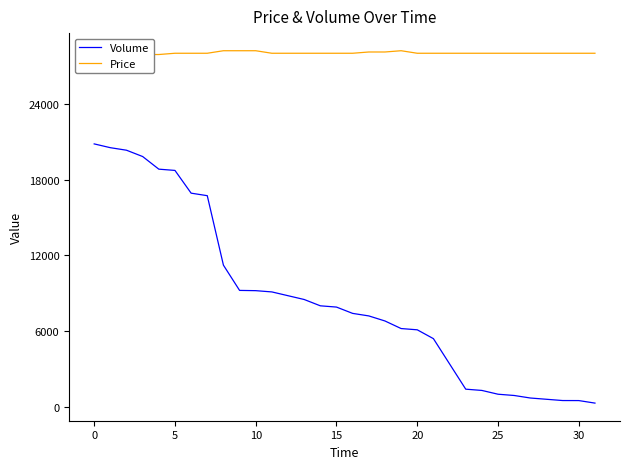

What is the lowest value of the Price series?

27900